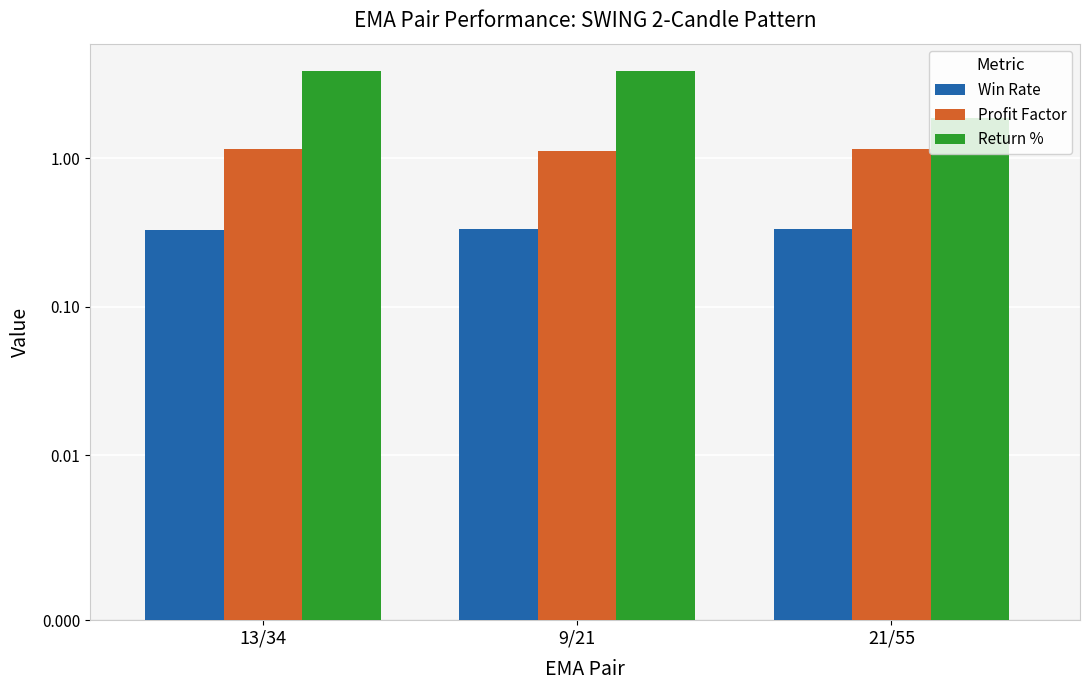

True or false: Return % has a value of 2.3 at 13/34.

False